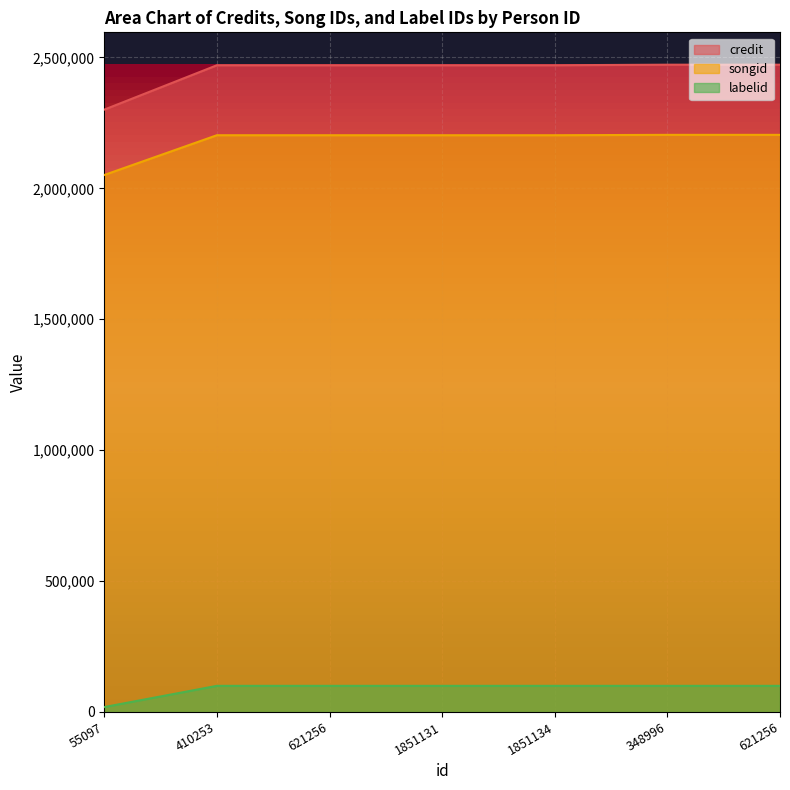

Reading right to left, what are all the values shown in this chart?

credit: 2472486	2472486	2470401	2470401	2470401	2470401	2300861
songid: 2204486	2204486	2203078	2203078	2203078	2203078	2051186
labelid: 99772	99772	99772	99772	99772	99772	18743